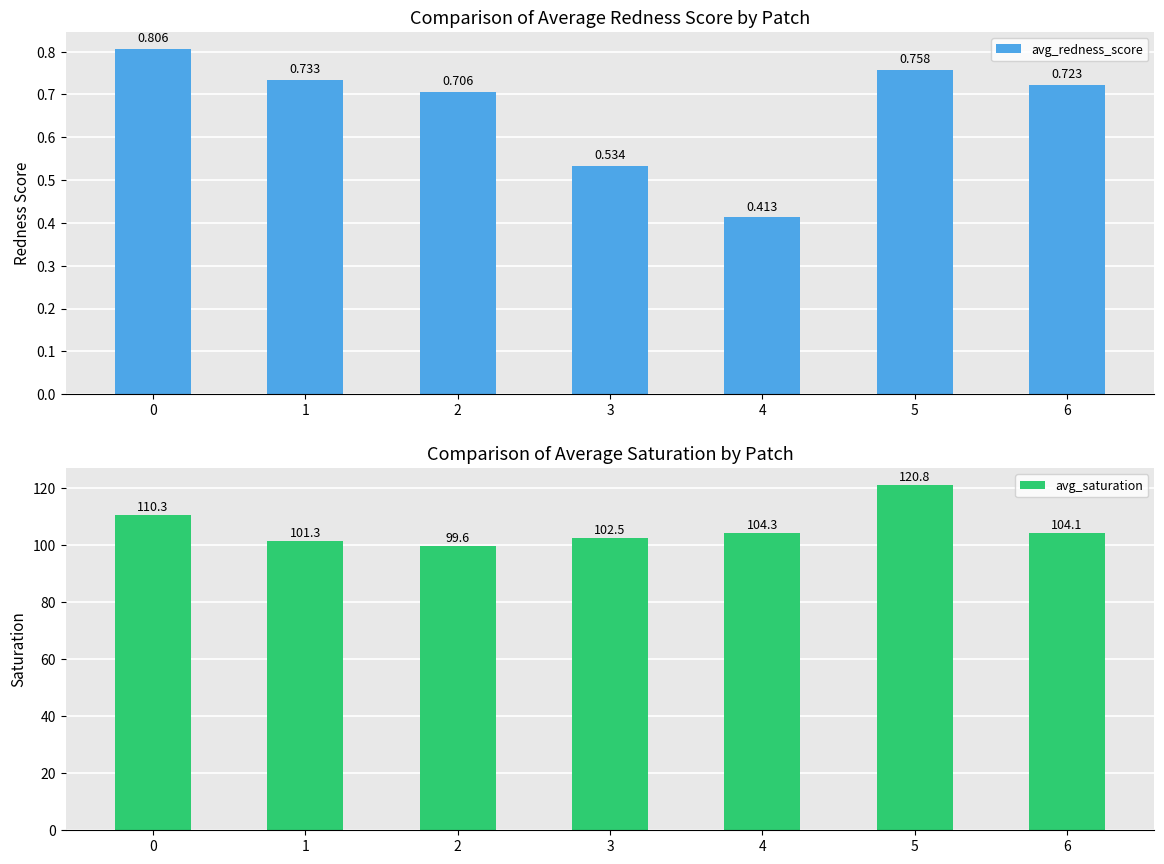

What is the difference between the second highest and second lowest values in the avg_redness_score series?

0.2